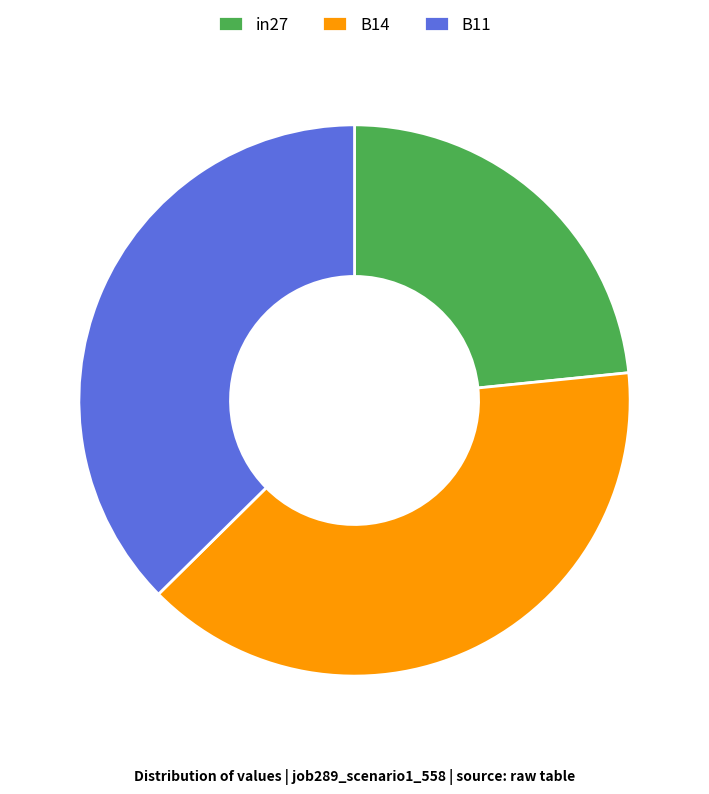

Is there any slice that represents more than half of the pie?

No